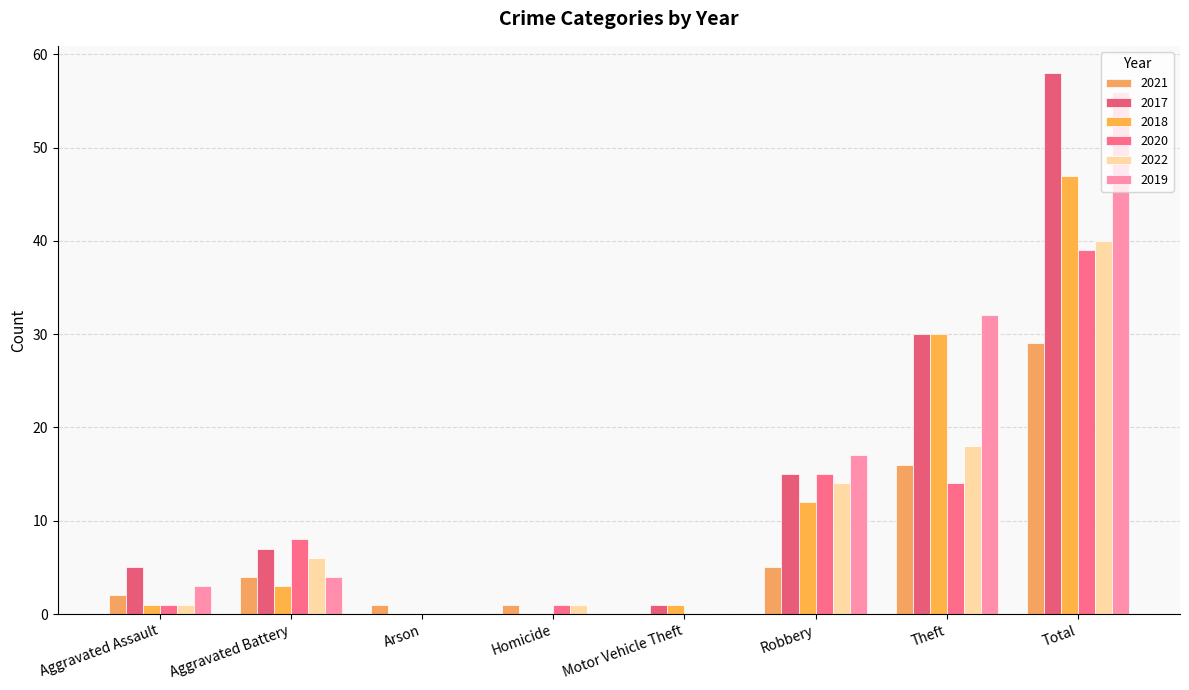

The 2021 series shows 0 at Motor Vehicle Theft. True or false?

True